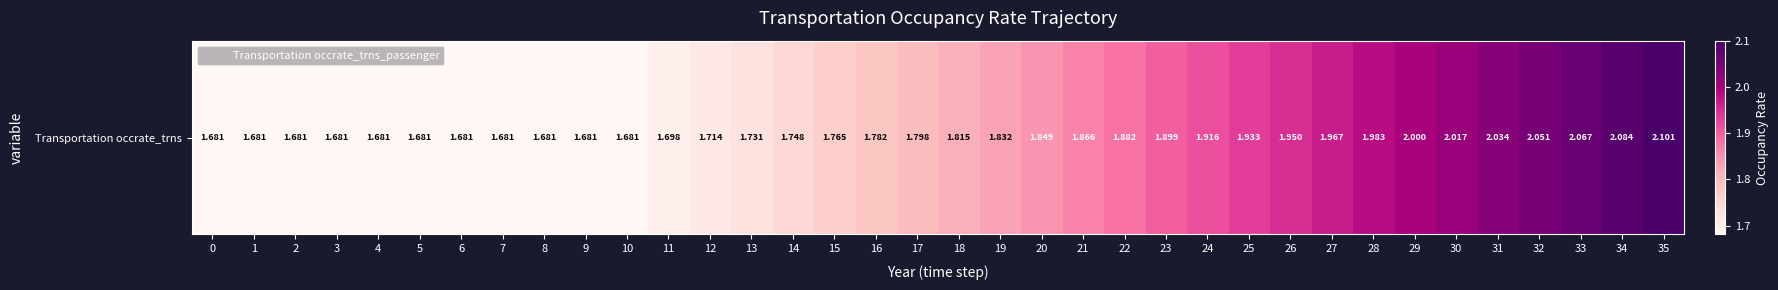

Read the value at 9.

1.7